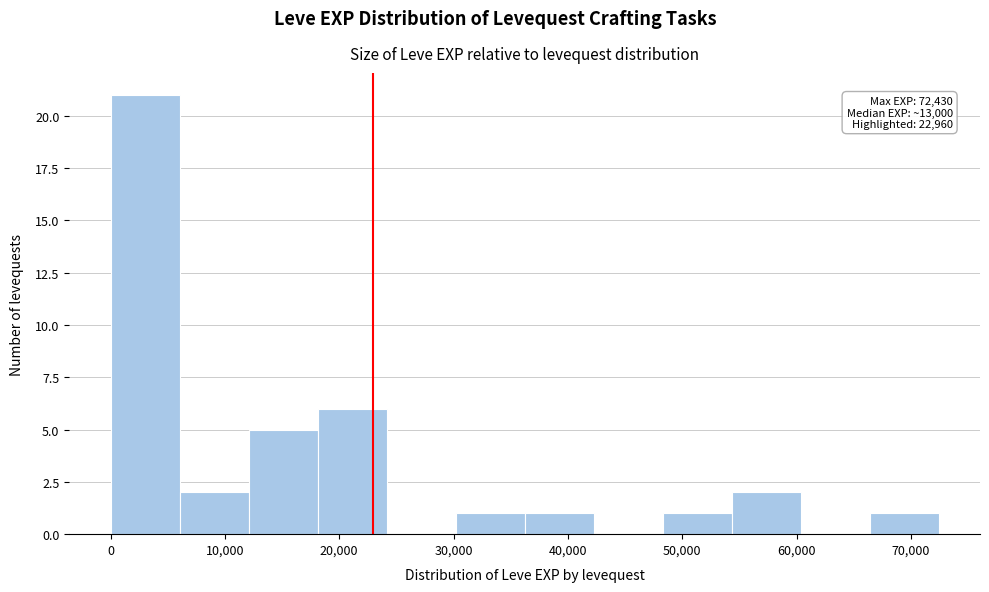

Over which range of the x-axis is the bar tallest?

0 to 6000